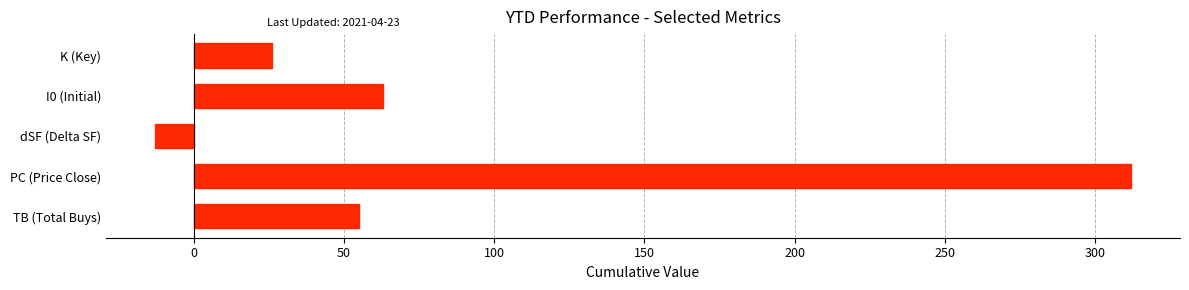

What is the average value?

89